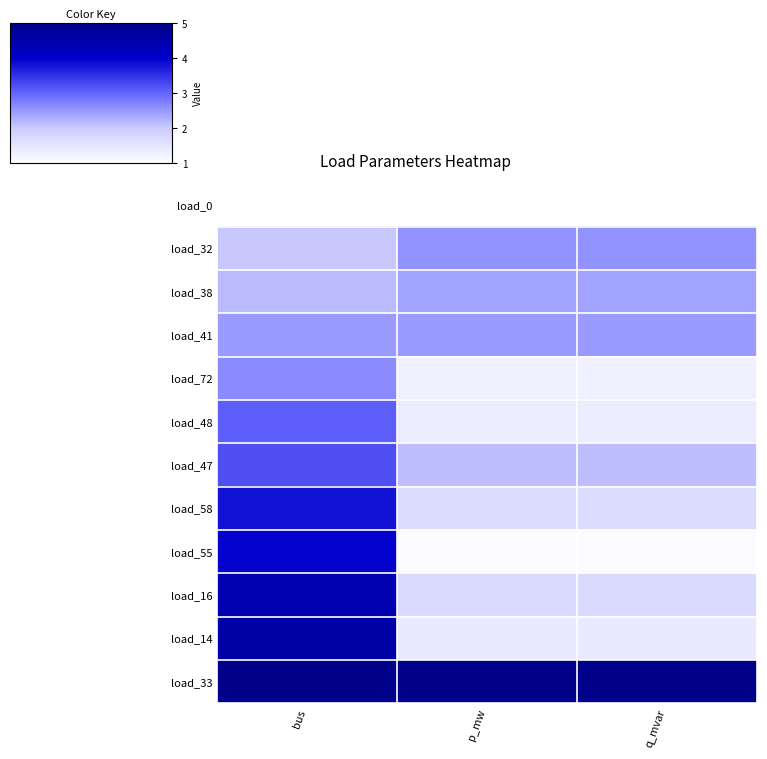

Which has a higher value, bus or q_mvar?

bus